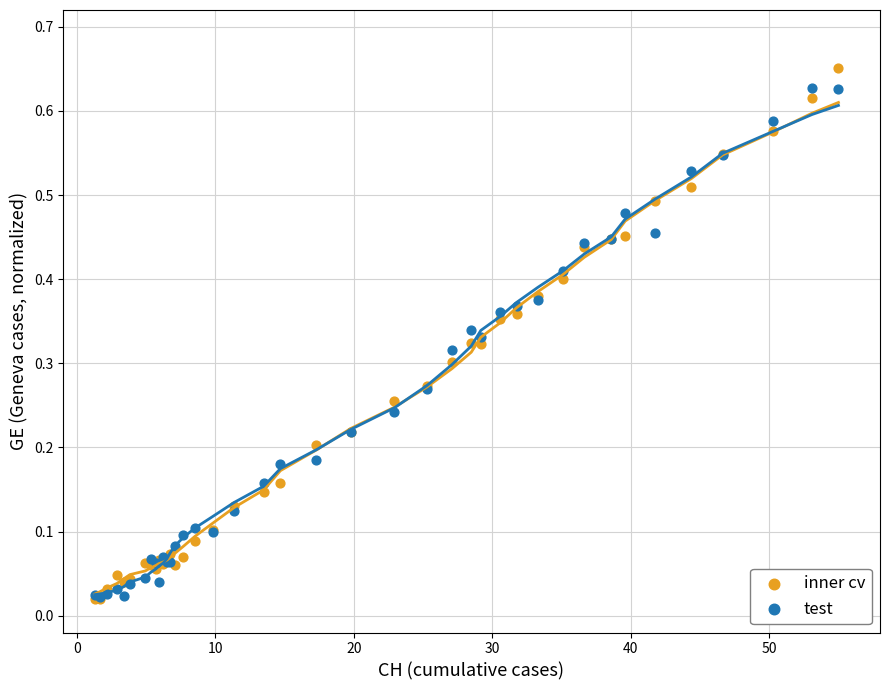

What are all the series names shown in the legend?

inner cv, test